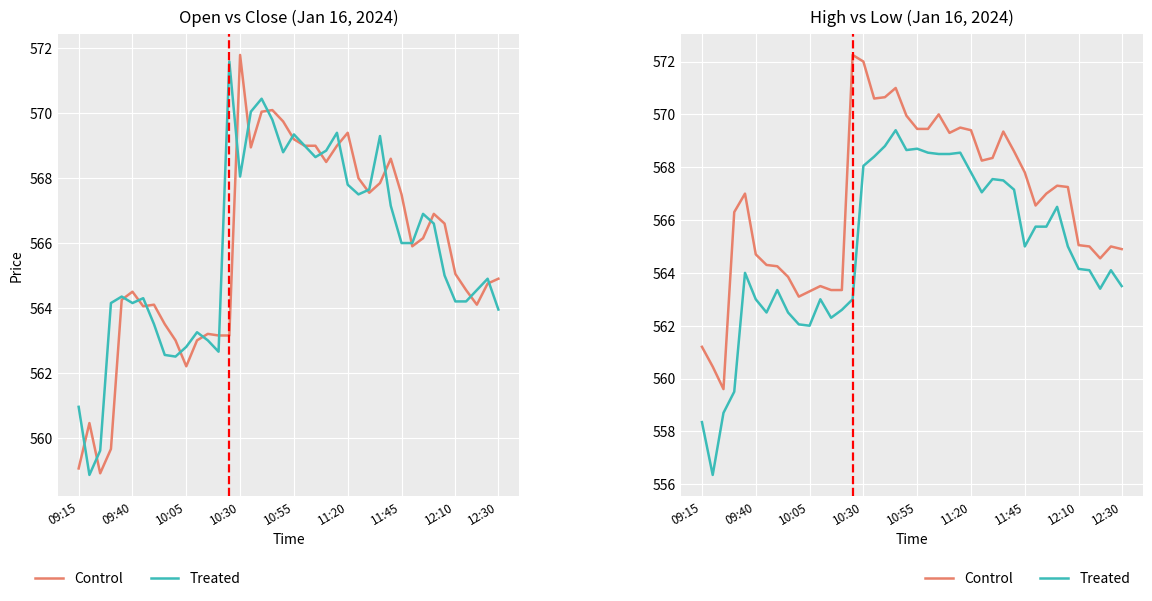

At how many categories does at least one series exceed 571?

2